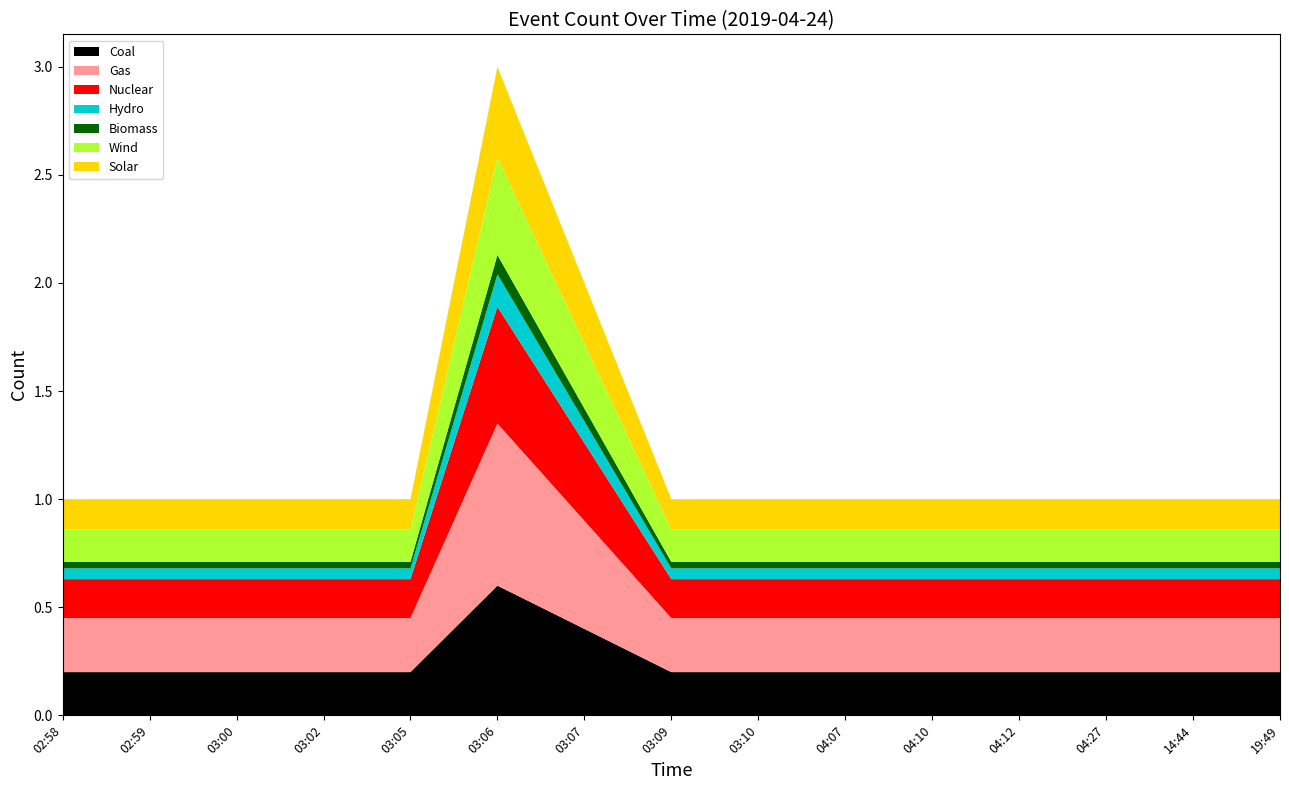

Reading left to right, what are all the values shown in this chart?

02:58=1	02:59=1	03:00=1	03:02=1	03:05=1	03:06=3	03:07=2	03:09=1	03:10=1	04:07=1	04:10=1	04:12=1	04:27=1	14:44=1	19:49=1